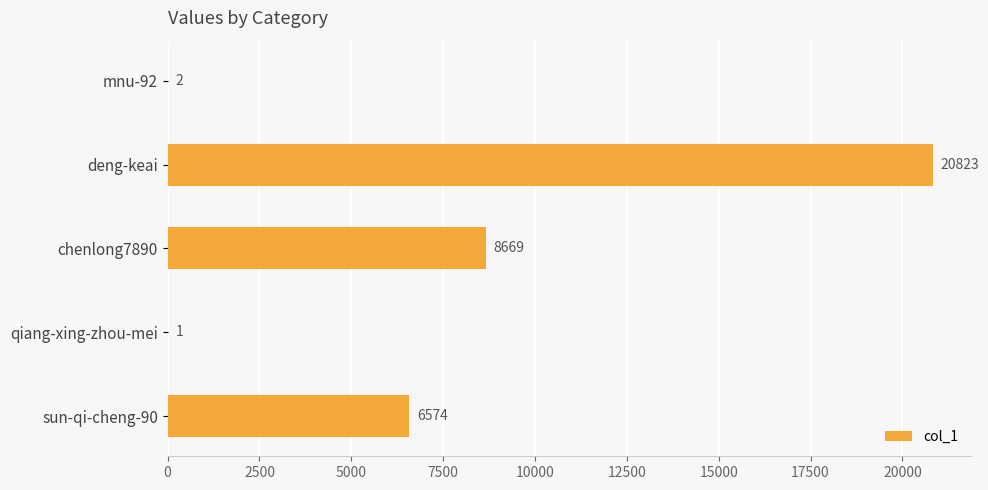

The value at chenlong7890 is 8669. True or false?

True